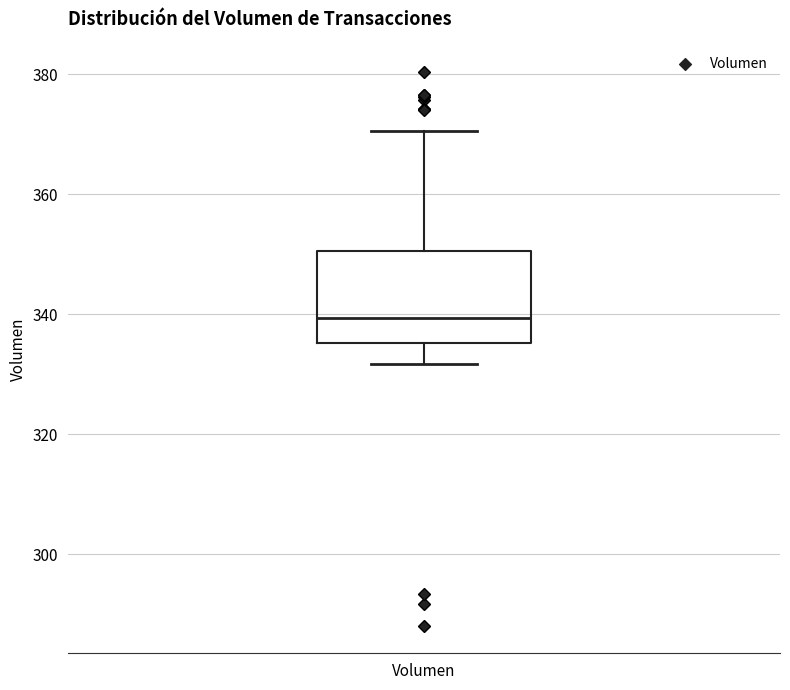

Where does the upper whisker of the box for Volumen end on the y-axis? The values are not printed on the chart, so give them approximately, as read against the axis.

370